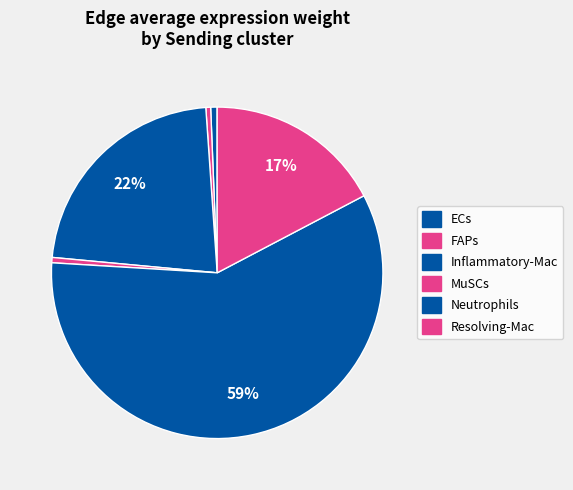

To the nearest percent, what is the difference between the ECs and Inflammatory-Mac slice percentages?

77%